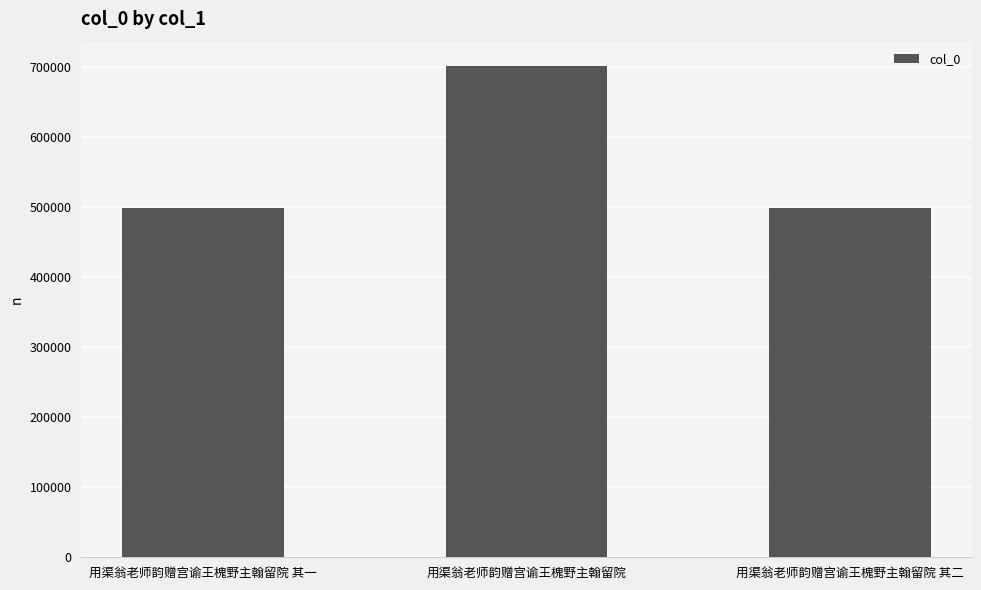

What is the greatest value displayed?

701388